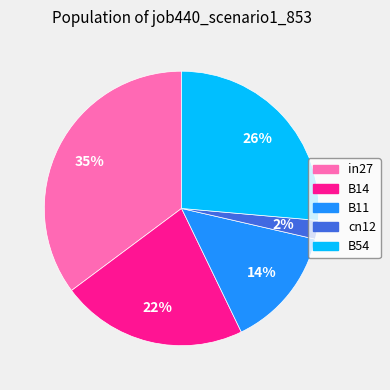

What is the smallest slice in the pie chart?

cn12